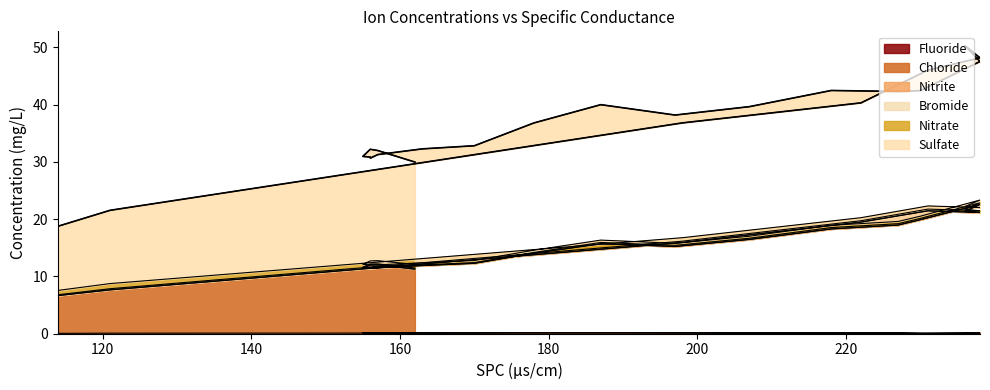

What is the label of the 14th point from the left?

187